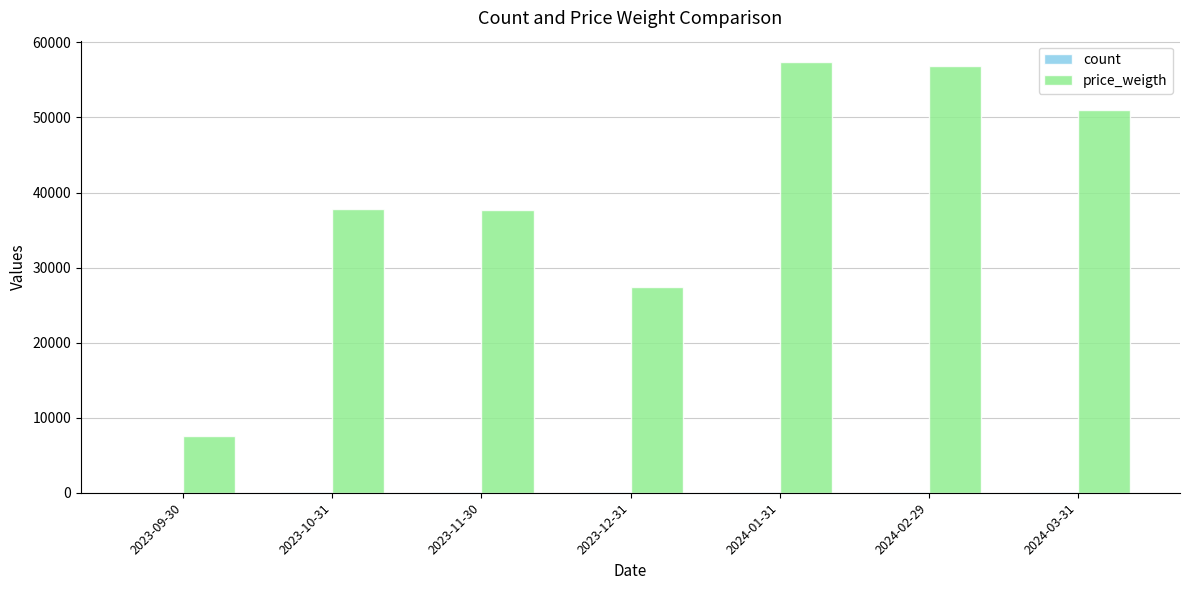

Are the bars grouped side by side (vs. stacked)?

Yes